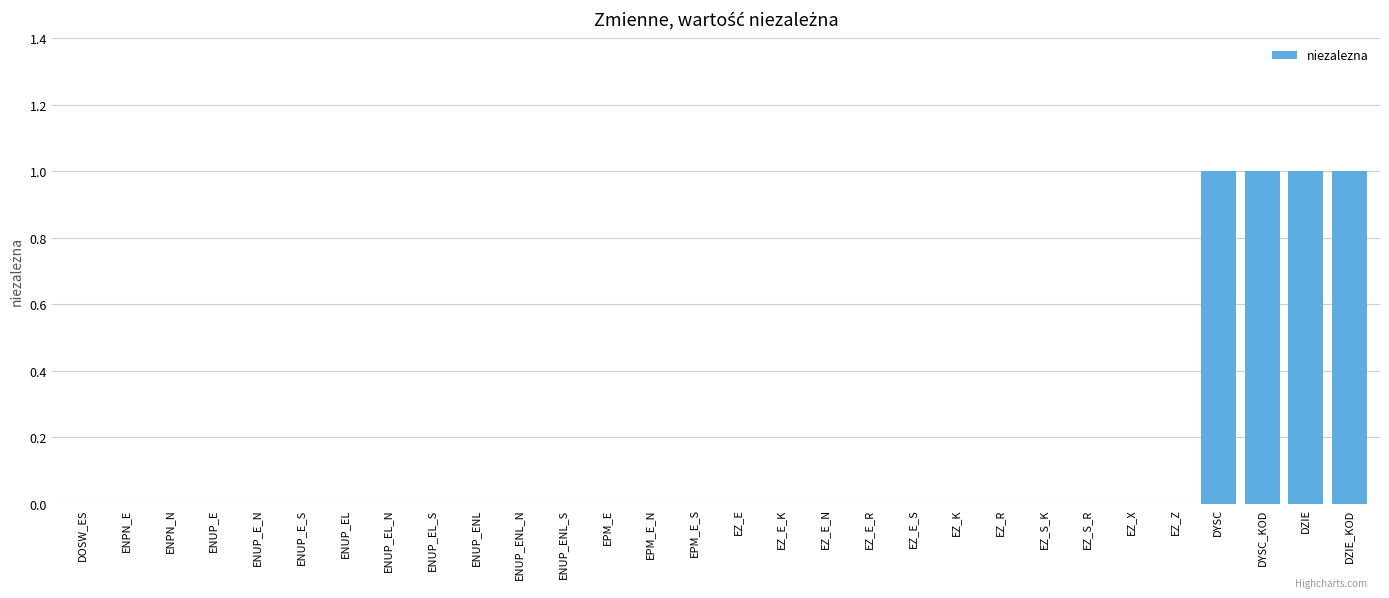

The chart shows a value of -1 at ENUP_EL. True or false?

False